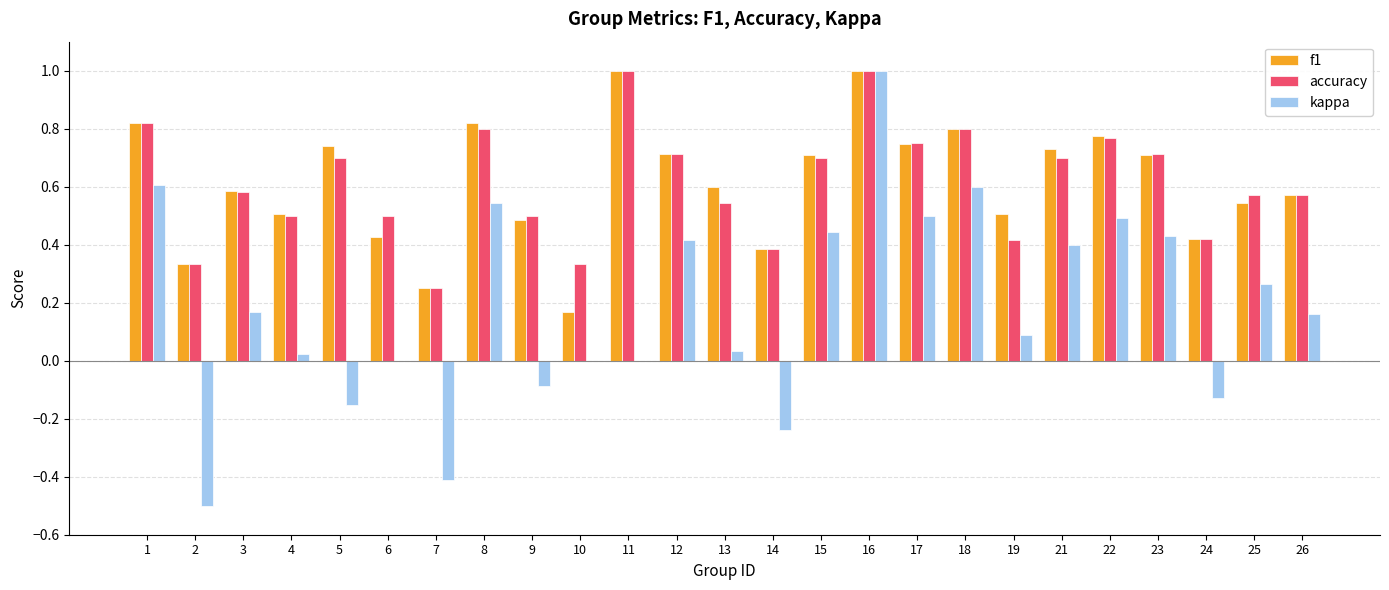

Are the bars horizontal?

No